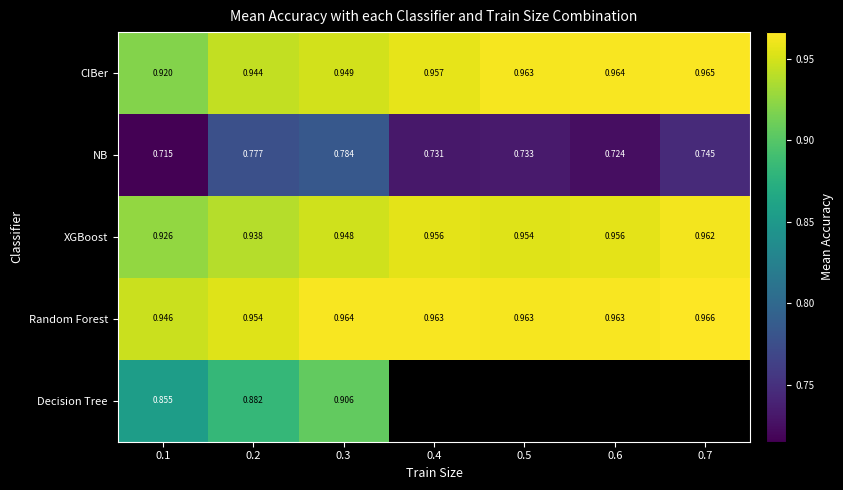

The Random Forest series shows 1.5 at 0.3. True or false?

False